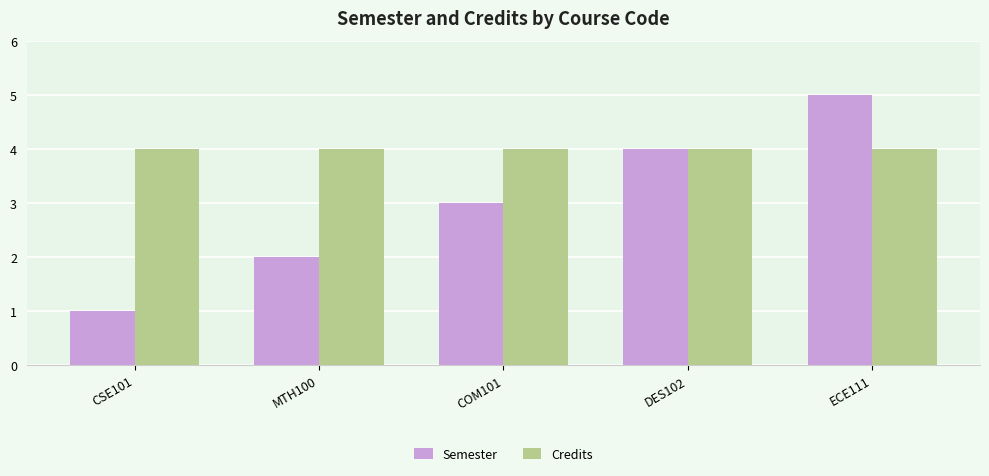

Does the chart contain any negative values?

No